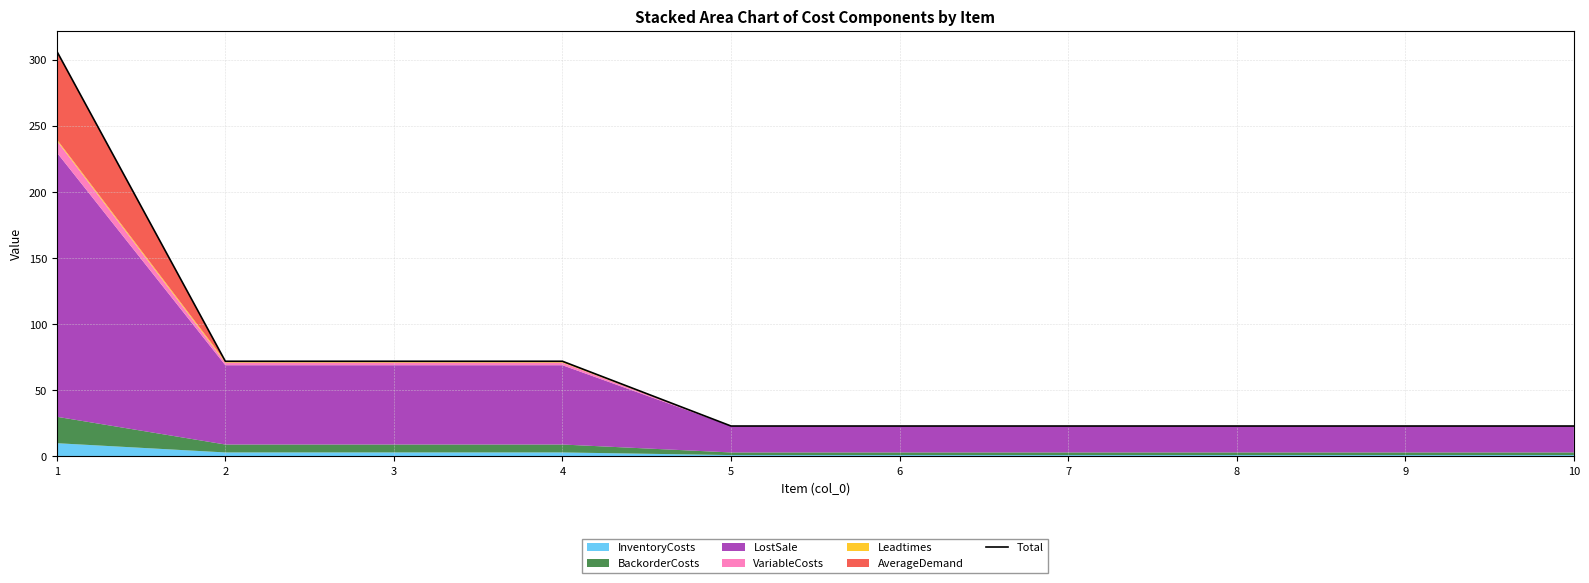

Rank the categories by value from lowest to highest.

5, 6, 7, 8, 9, 10, 2, 3, 4, 1